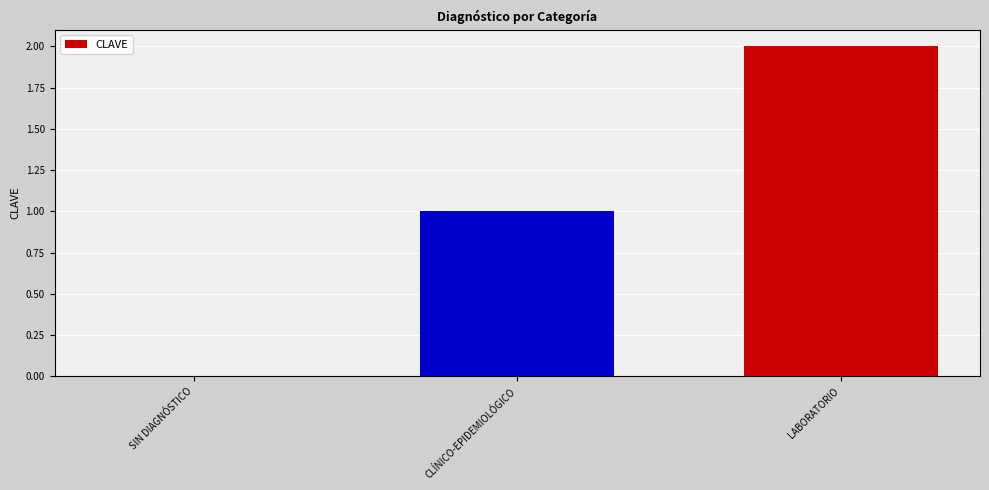

At which category does the chart reach its peak across all series?

LABORATORIO